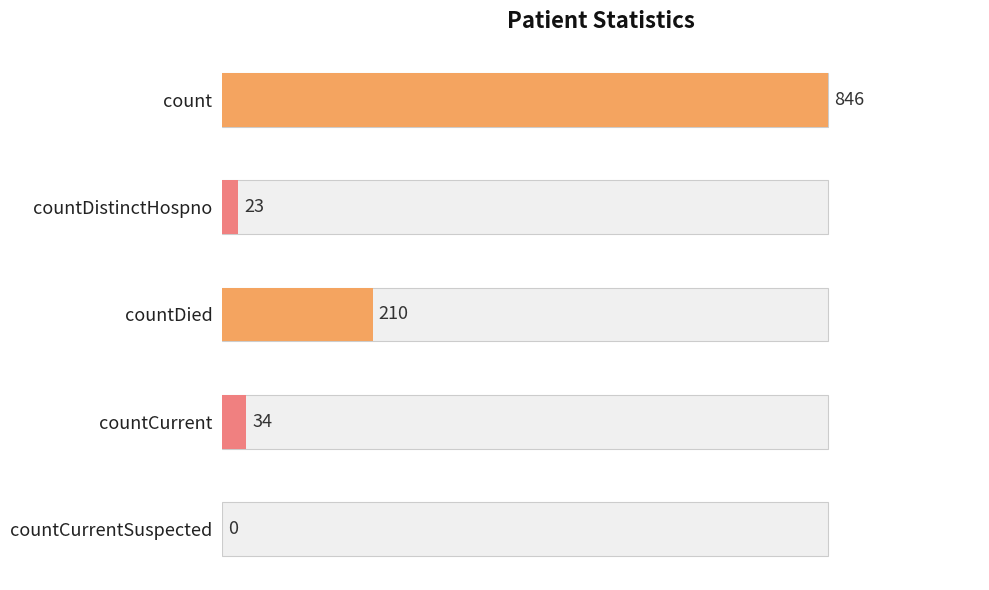

Reading right to left, transcribe all the data shown in this chart.

countCurrentSuspected=0	countCurrent=34	countDied=210	countDistinctHospno=23	count=846